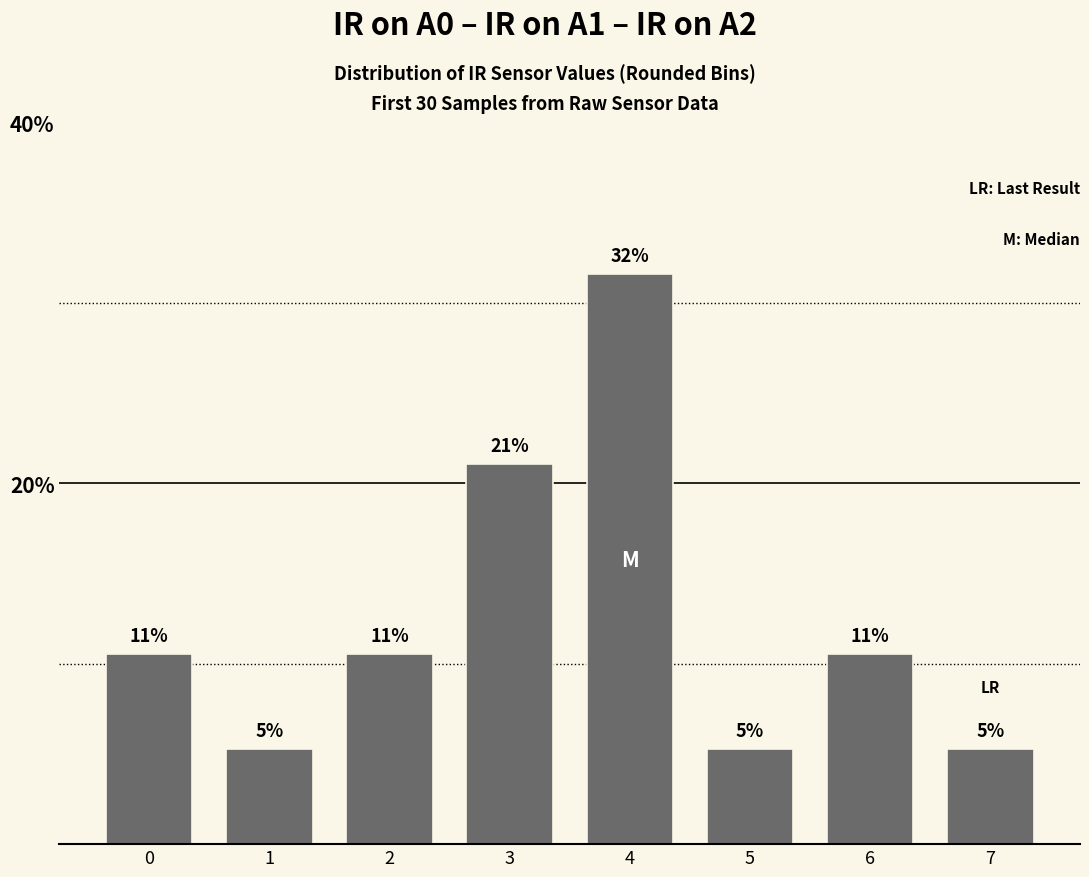

Rank the categories by value from lowest to highest.

1, 5, 7, 0, 2, 6, 3, 4